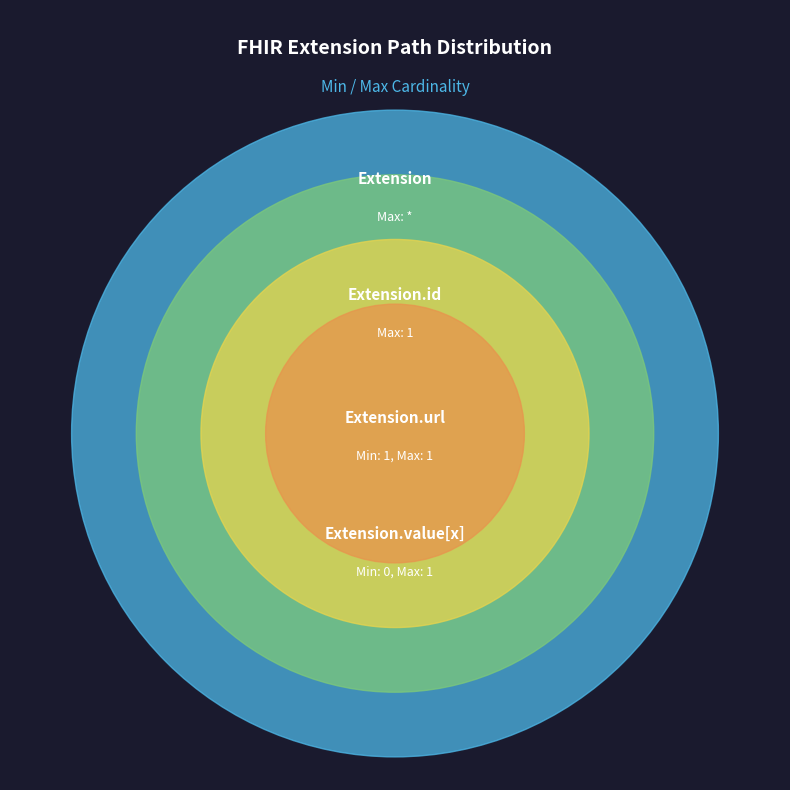

To the nearest percent, what is the difference between the largest and smallest slice percentages?

33%